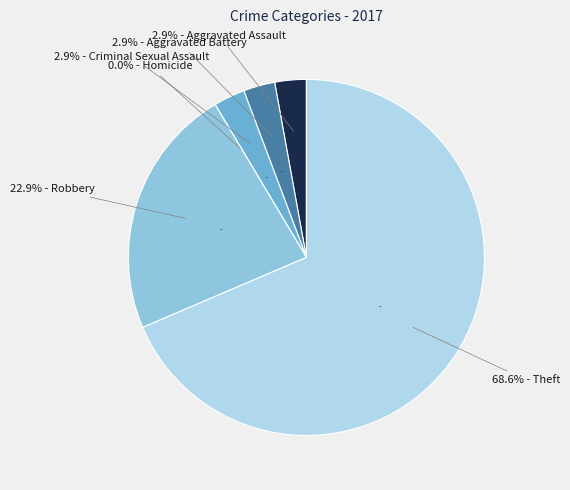

Rank the categories by value from highest to lowest.

Theft, Robbery, Aggravated Assault, Aggravated Battery, Criminal Sexual Assault, Homicide